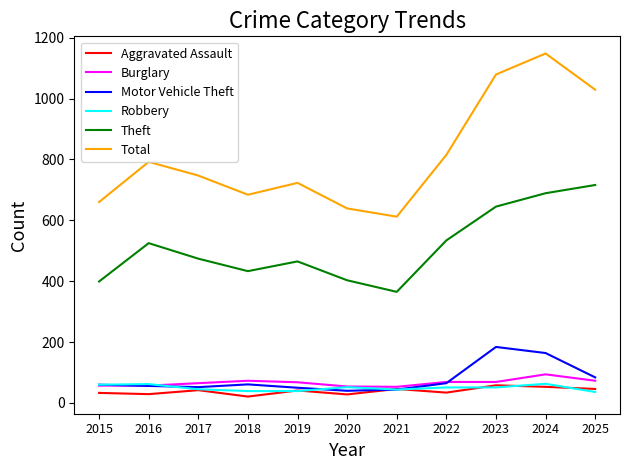

What is the lowest value of the Total series?

612